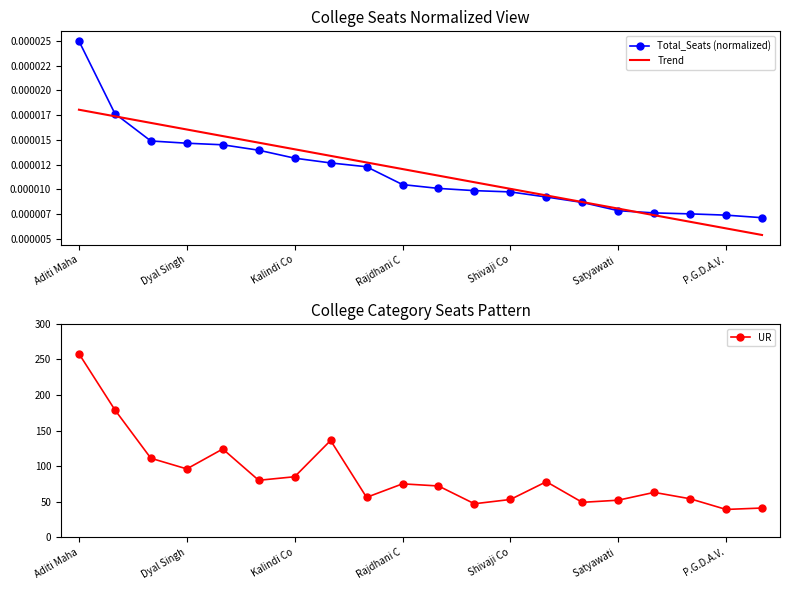

What is the value of the UR point at the 6th from the left?

80.0